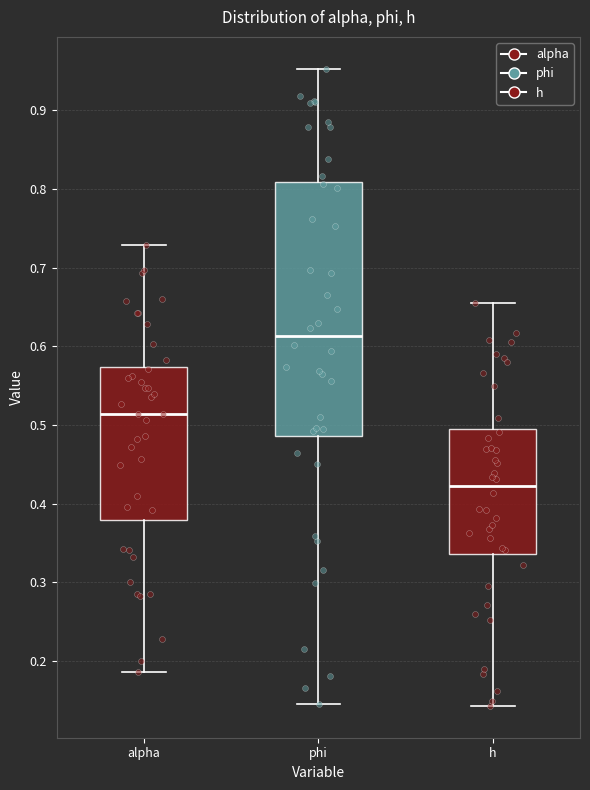

Which box is the tallest, from its lower edge to its upper edge?

phi